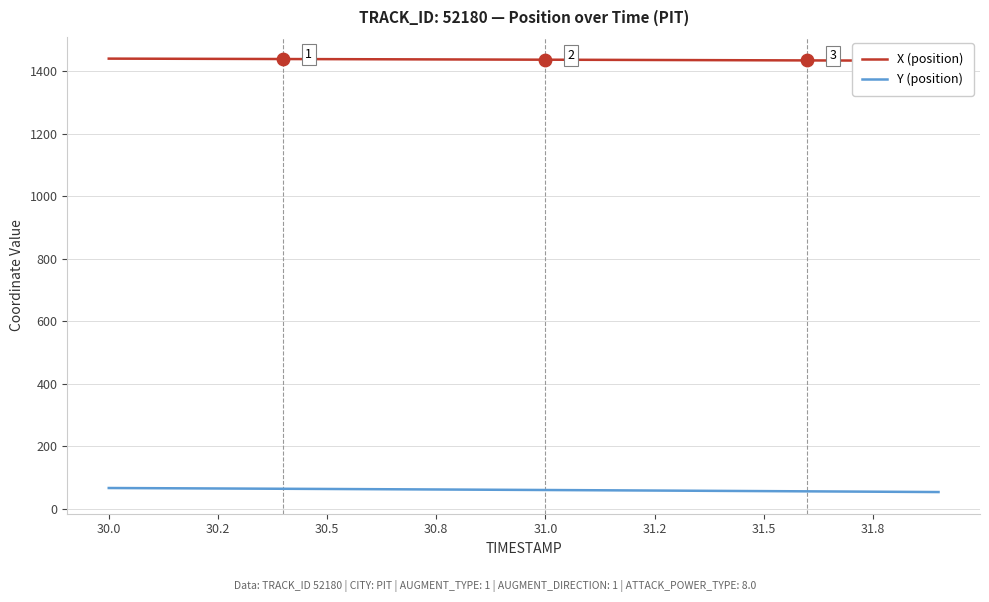

What are all the series names shown in the legend?

X (position), Y (position)